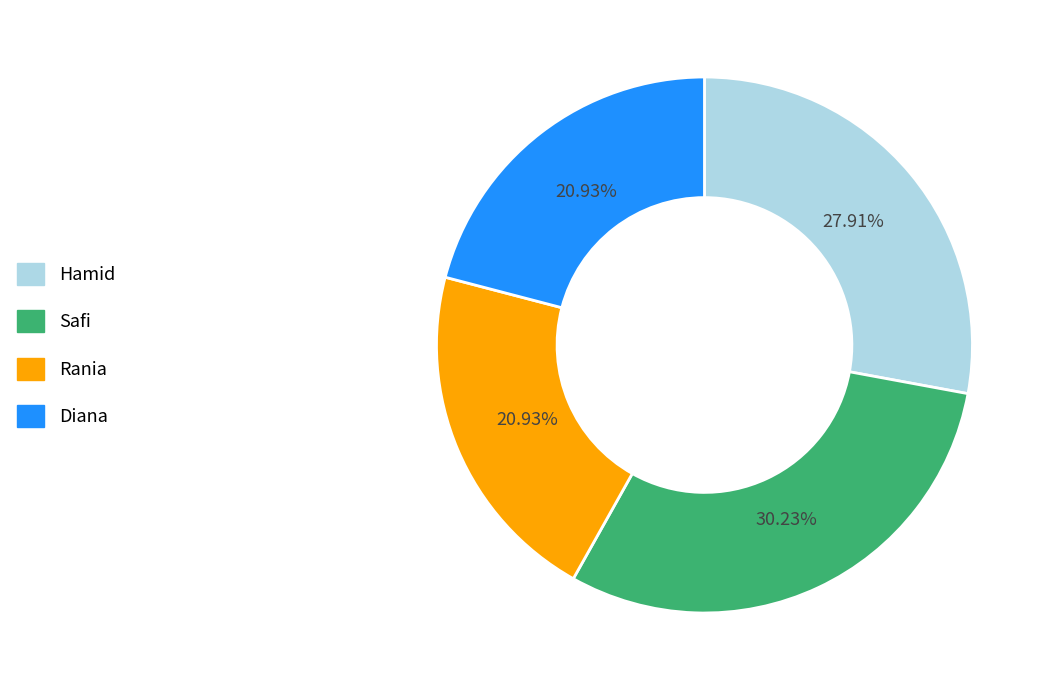

To the nearest percent, what portion does Diana represent?

21%